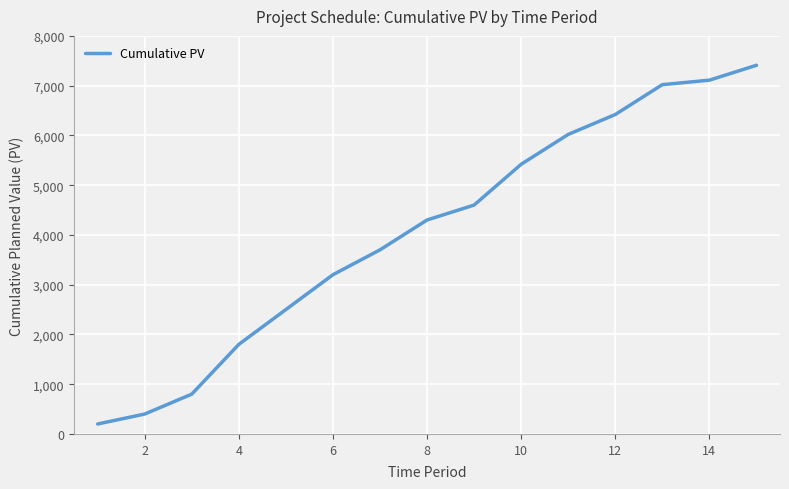

What is the maximum value shown in the chart?

7410